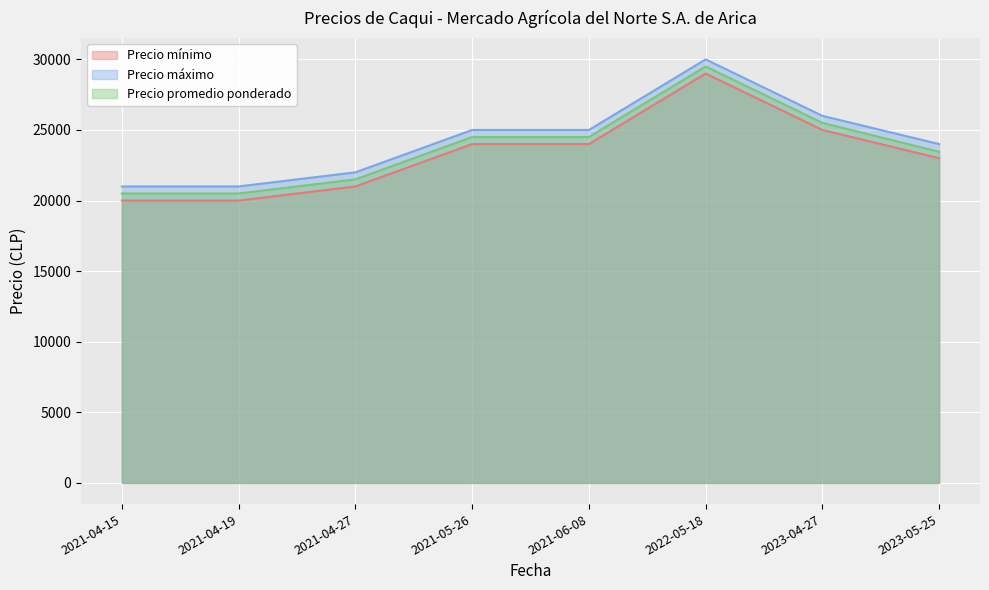

The value of Precio mínimo at 2021-06-08 is 24000. True or false?

True